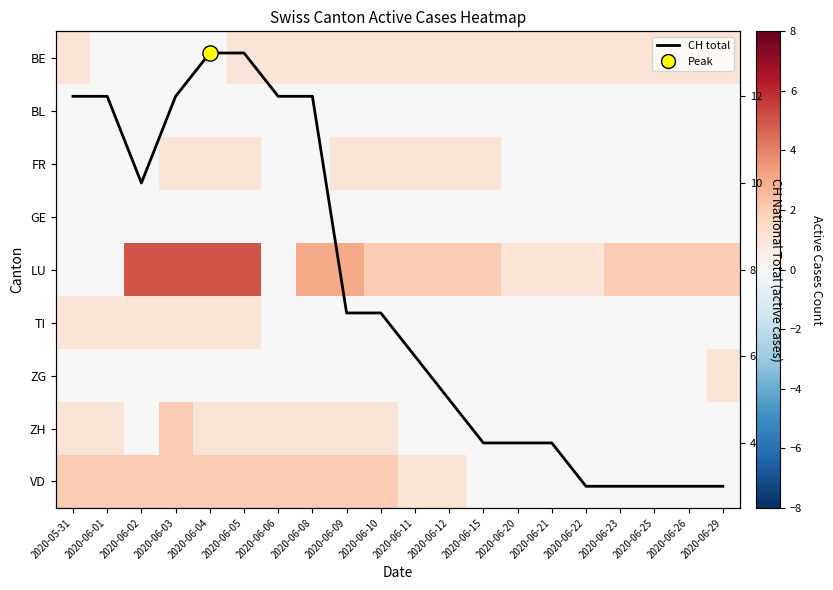

Which has a higher value, 2020-06-09 or 2020-05-31?

2020-06-09